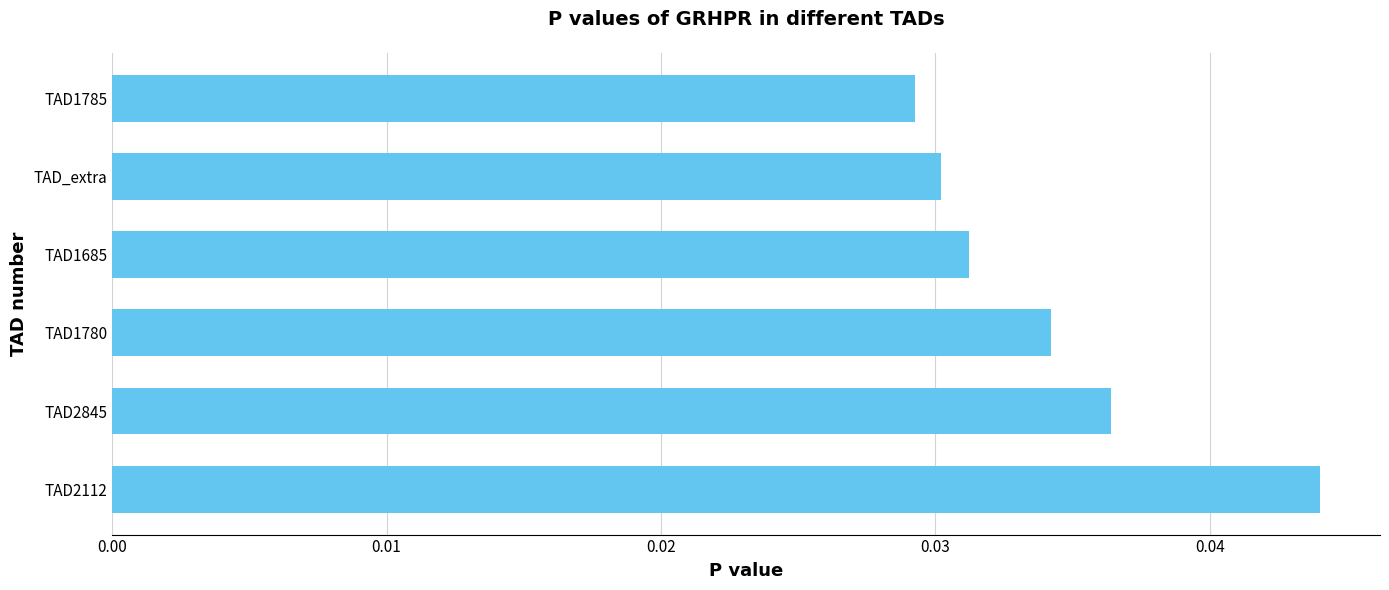

The chart shows a value of 0.1 at TAD2112. True or false?

False